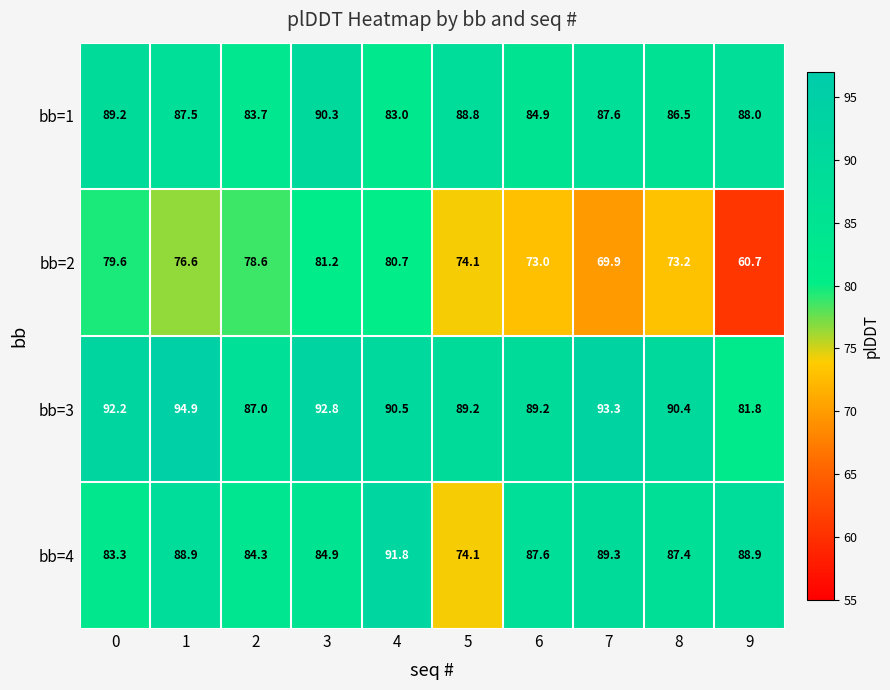

What is the smallest value displayed?

60.7